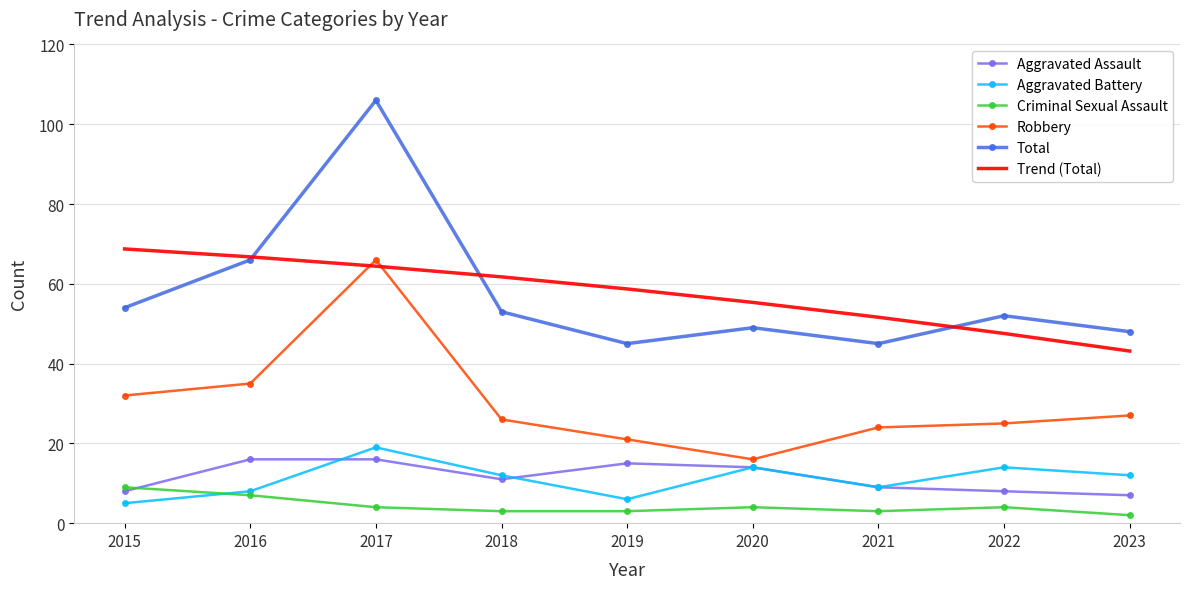

What is the total value across all series at 2016?

198.8